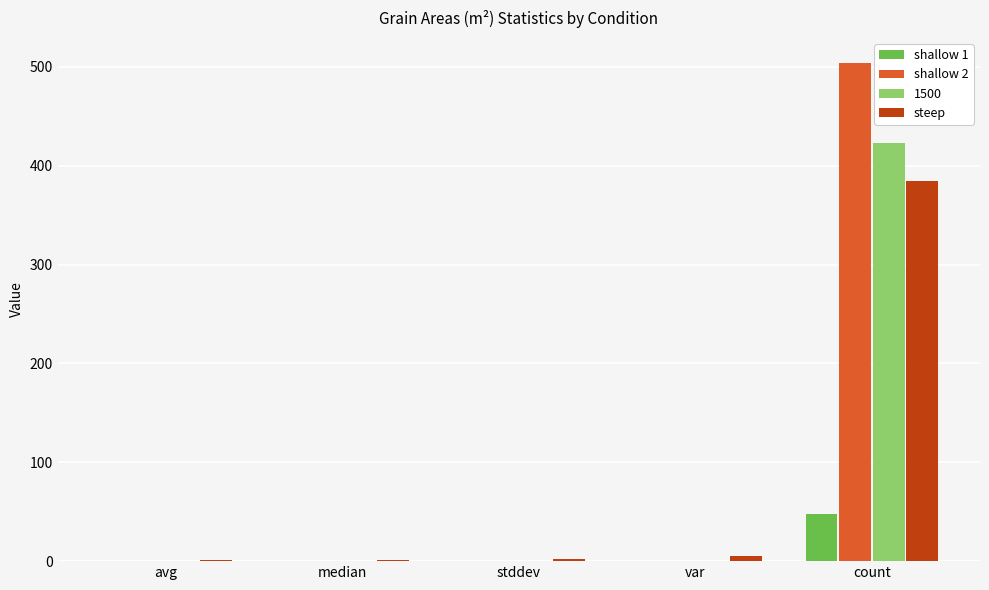

At which label does steep first exceed 2?

stddev